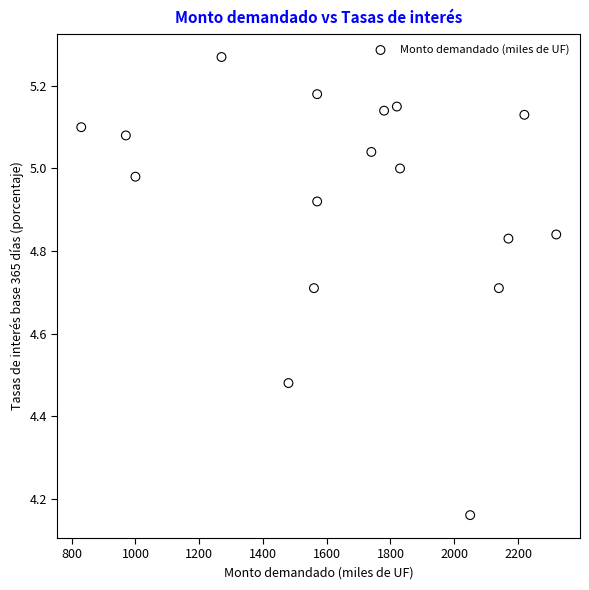

What is the range of Y values (max minus min)?

1.1